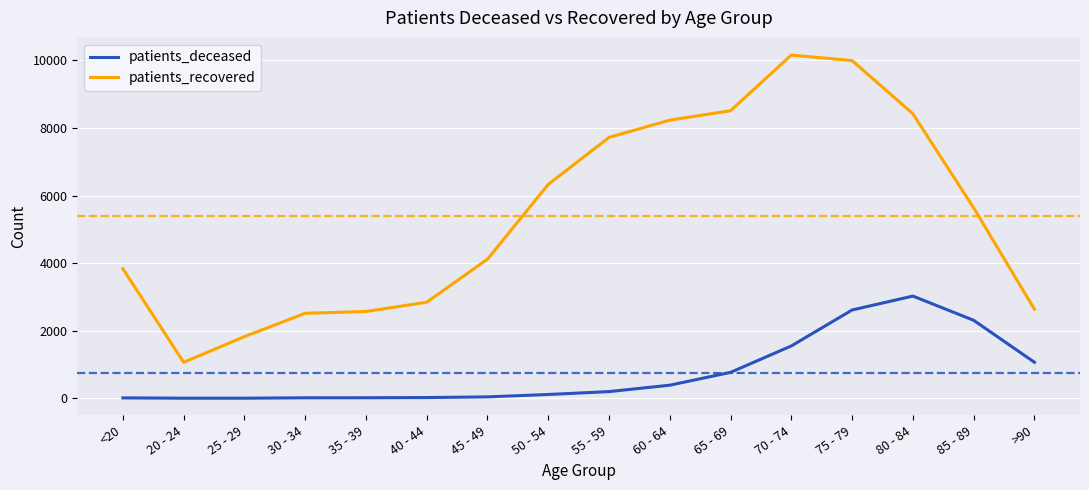

How many lines are shown in the chart?

2